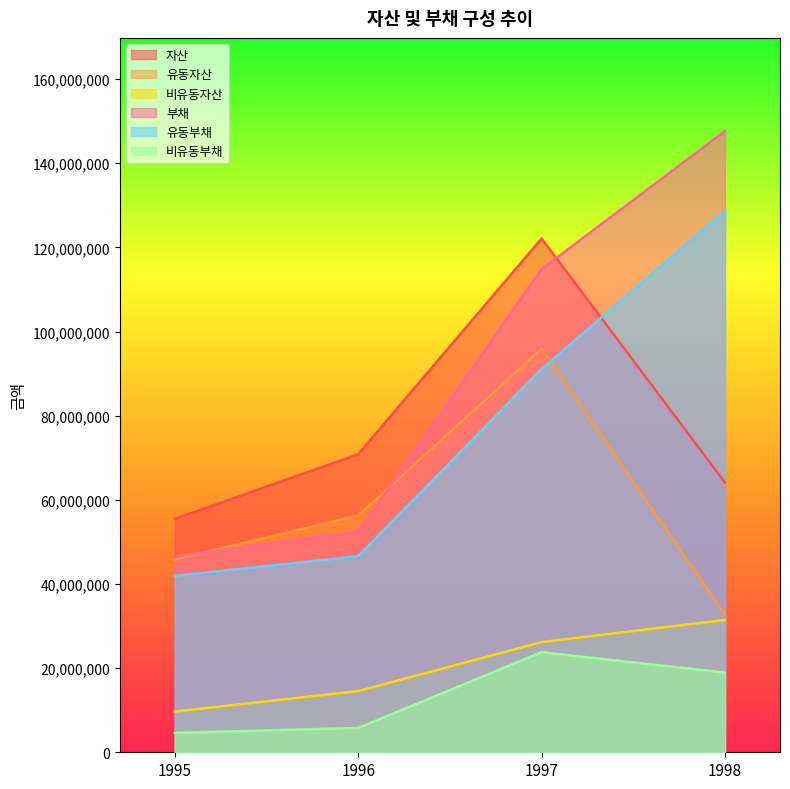

Which category has the lowest value in the 자산 series?

1995